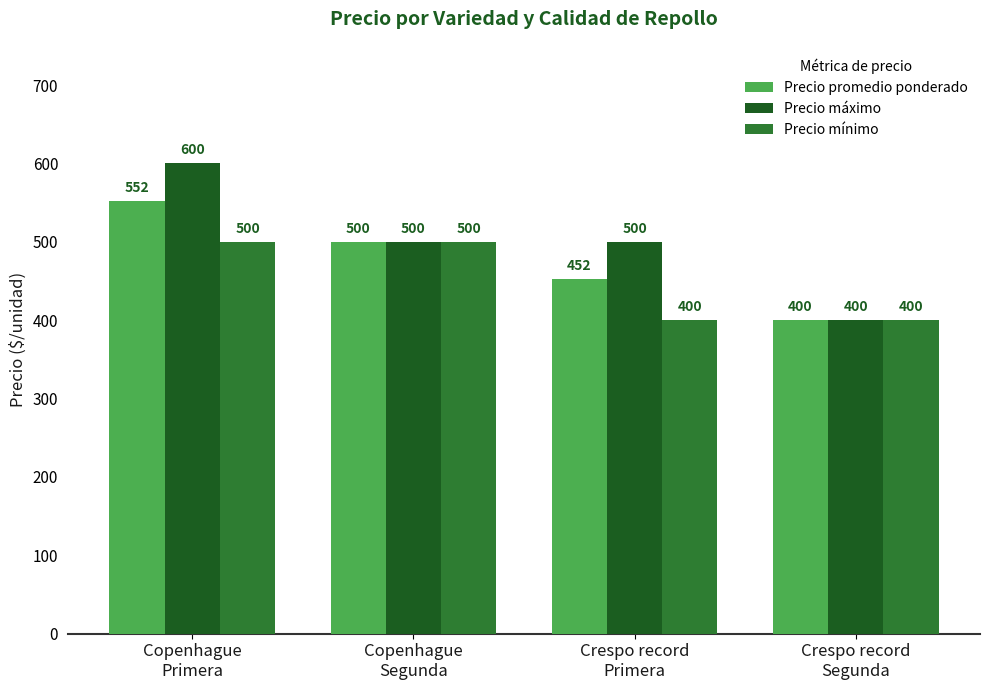

Reading left to right, extract all data points from this chart.

Precio promedio ponderado: Copenhague
Primera=552	Copenhague
Segunda=500	Crespo record
Primera=452	Crespo record
Segunda=400
Precio máximo: Copenhague
Primera=600	Copenhague
Segunda=500	Crespo record
Primera=500	Crespo record
Segunda=400
Precio mínimo: Copenhague
Primera=500	Copenhague
Segunda=500	Crespo record
Primera=400	Crespo record
Segunda=400